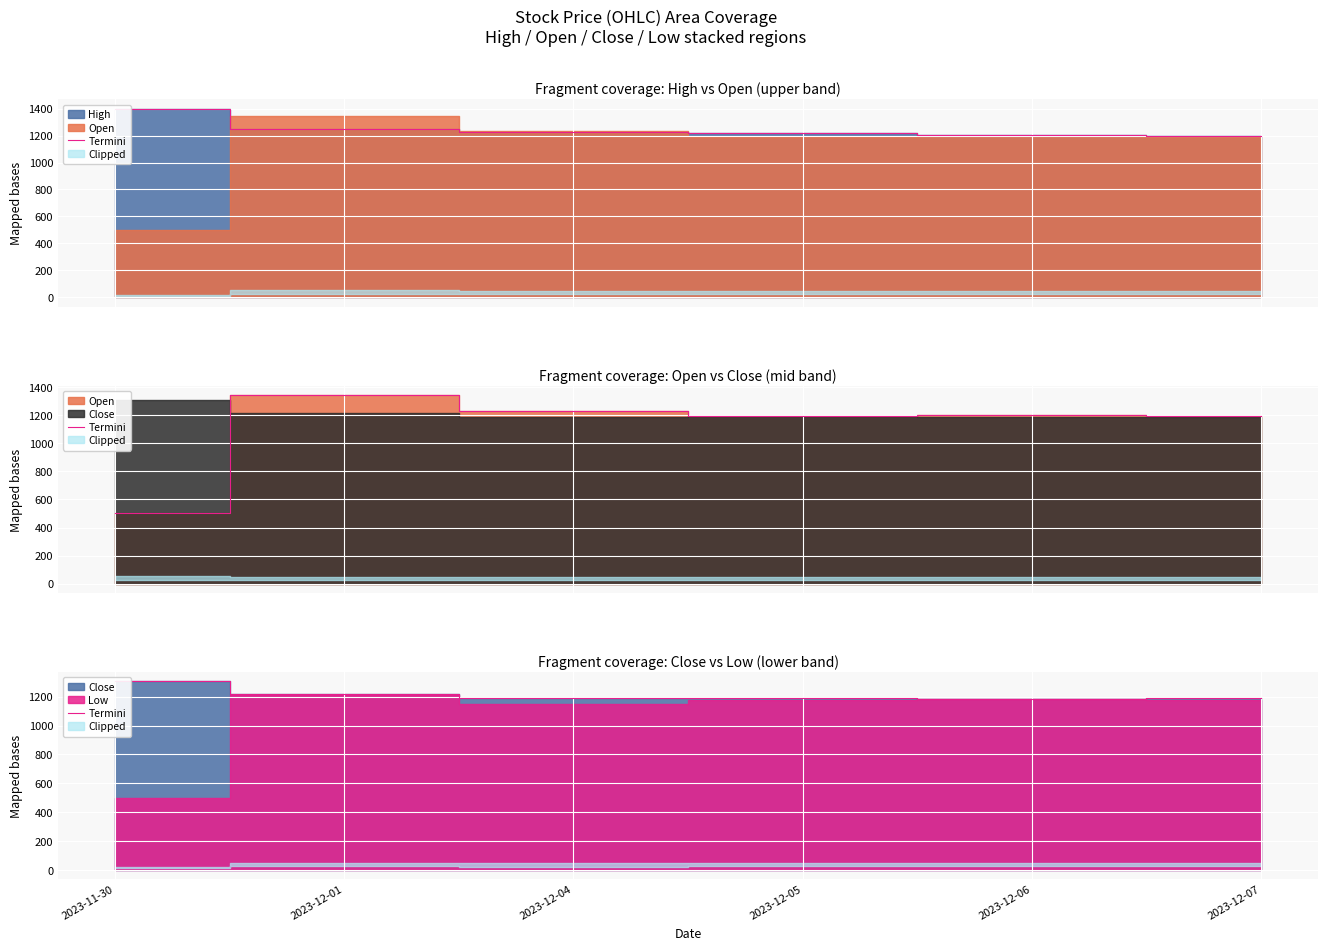

At which category does the chart reach its minimum across all series?

2023-12-06